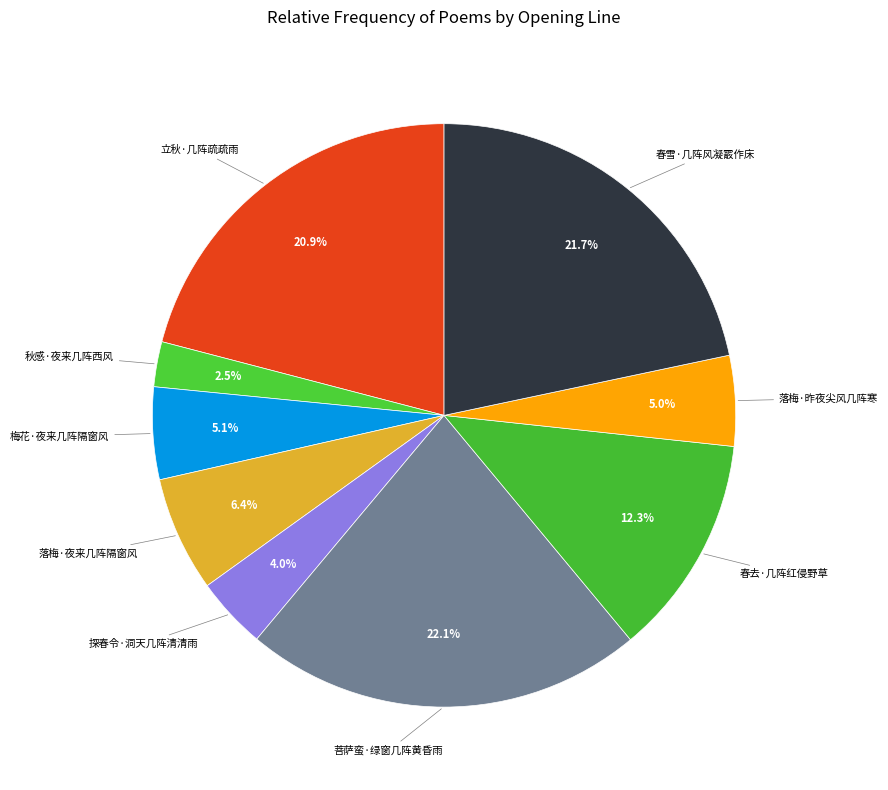

What percentage is the 春去·几阵红侵野草 slice, to the nearest percent?

12%